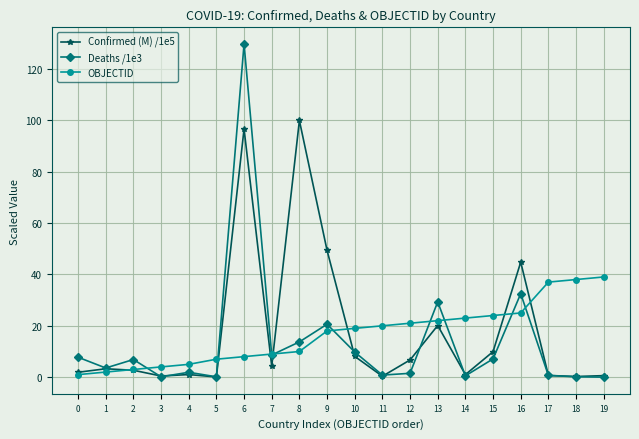

What is the average value of the OBJECTID series?

16.8